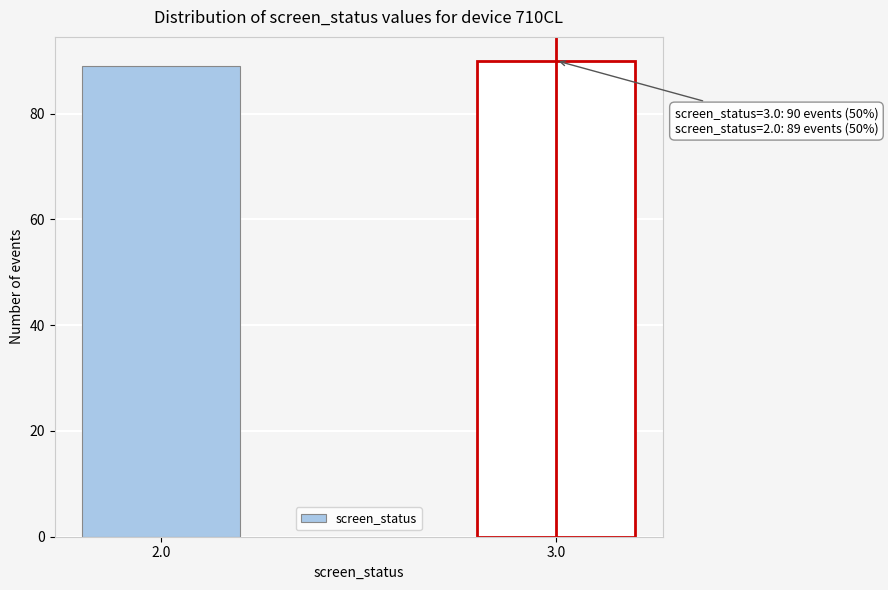

Reading left to right, transcribe all the data shown in this chart.

89	90